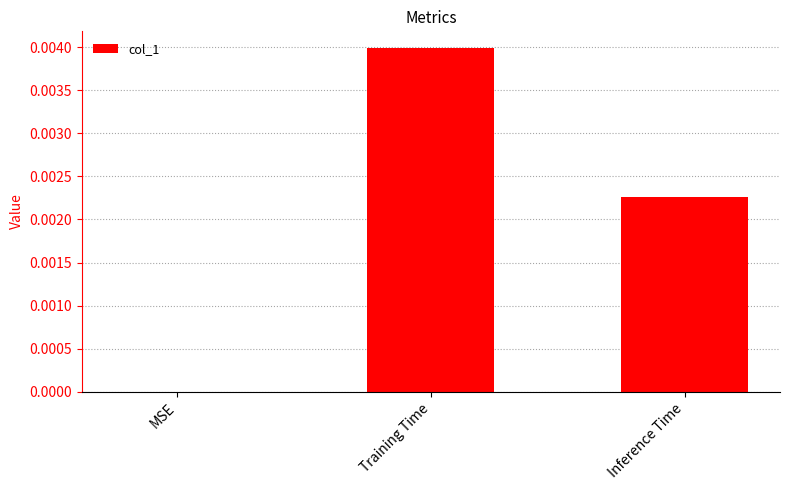

Is it true that the value at Inference Time is 0.0?

True